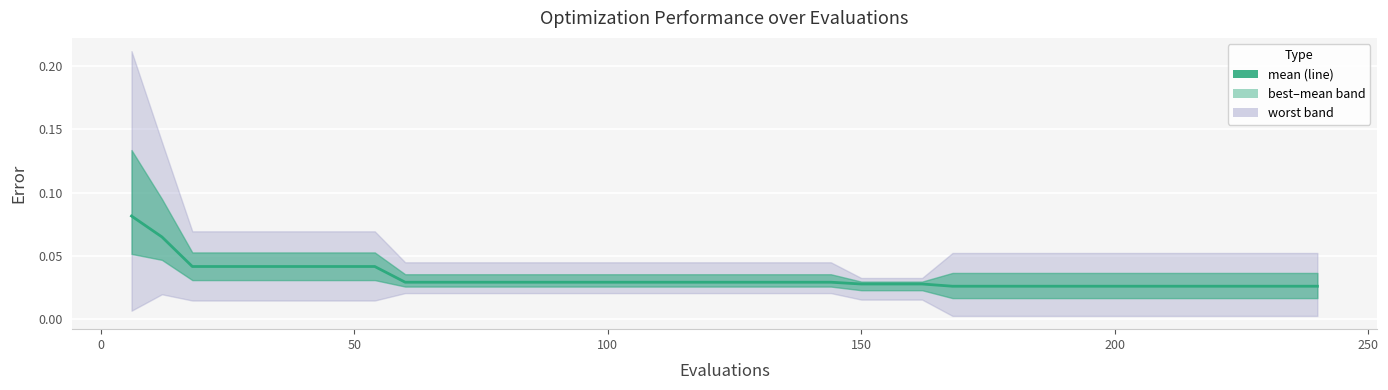

The value at 36 is 0.0. True or false?

False